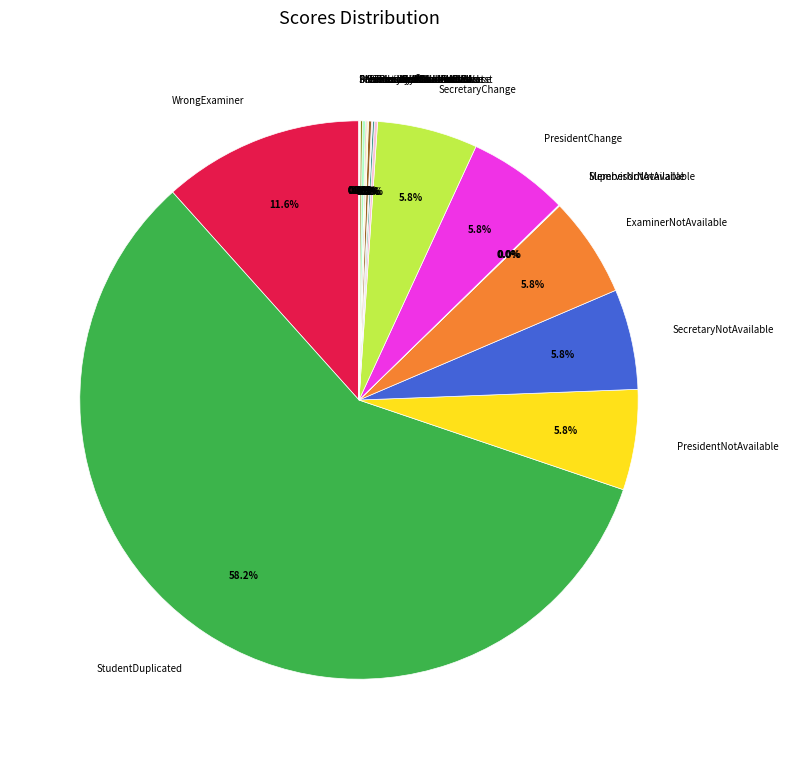

What percentage is the WrongExaminer slice, to the nearest percent?

12%